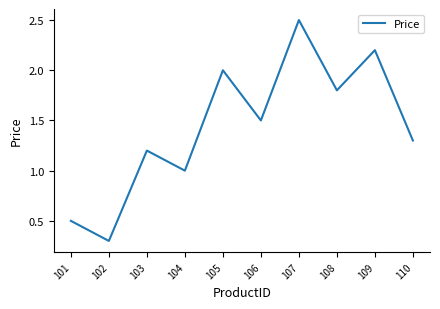

Which has a higher value, 107 or 102?

107